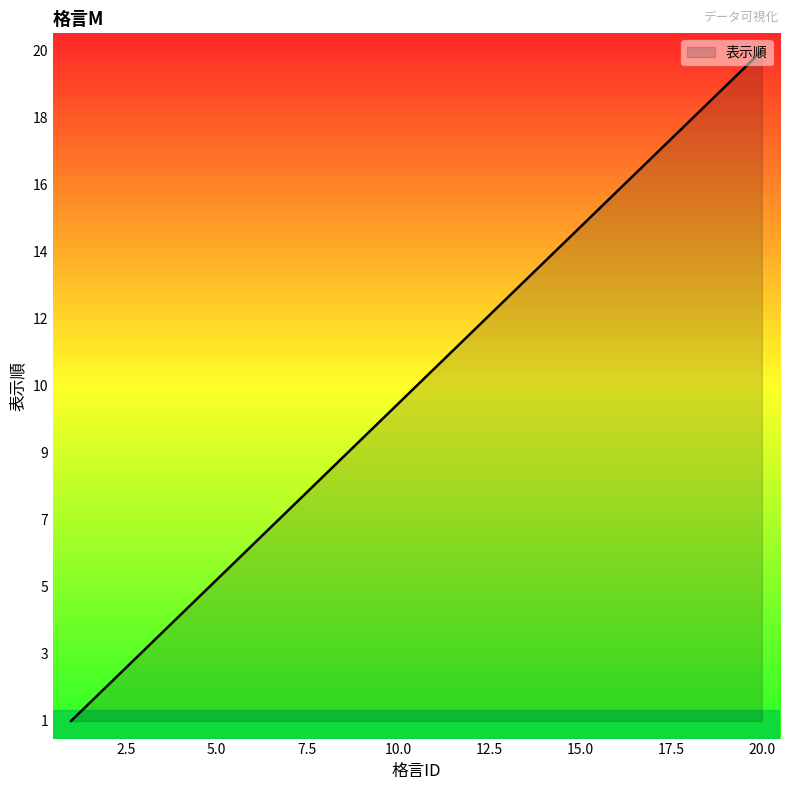

What is the sum of all values?

210